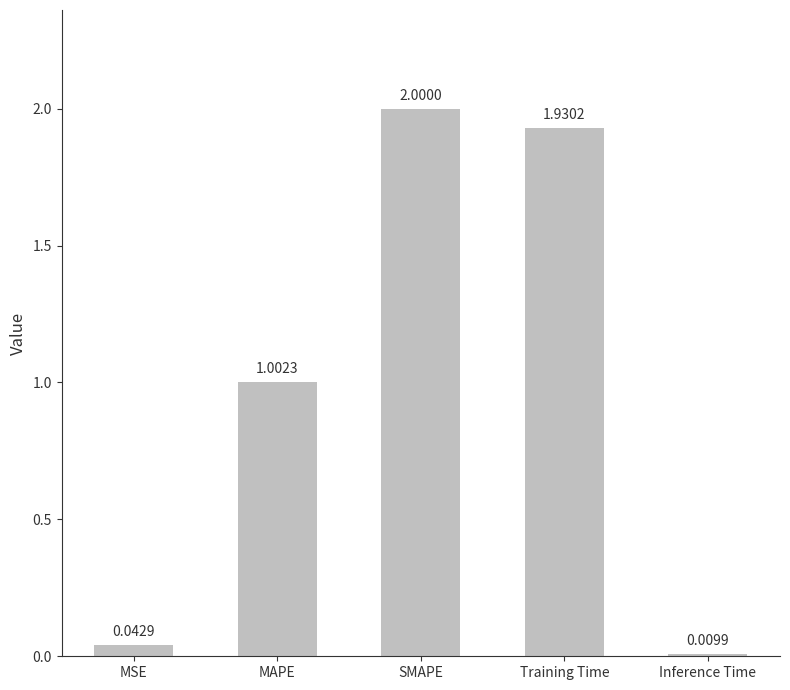

Rank the categories by value from lowest to highest.

Inference Time, MSE, MAPE, Training Time, SMAPE